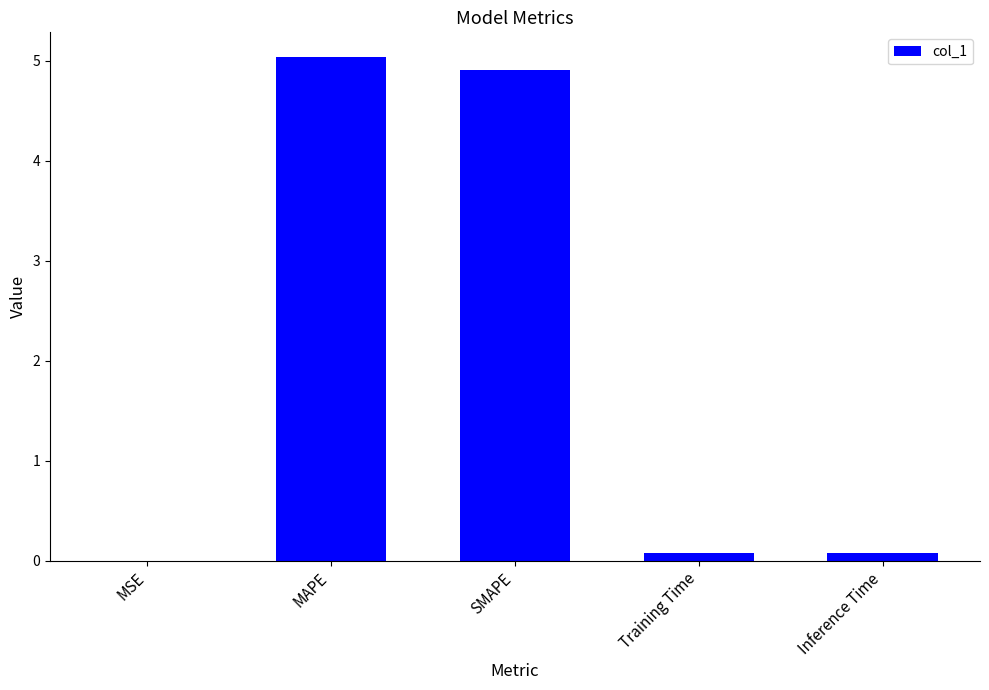

What is the sum of all values?

10.1